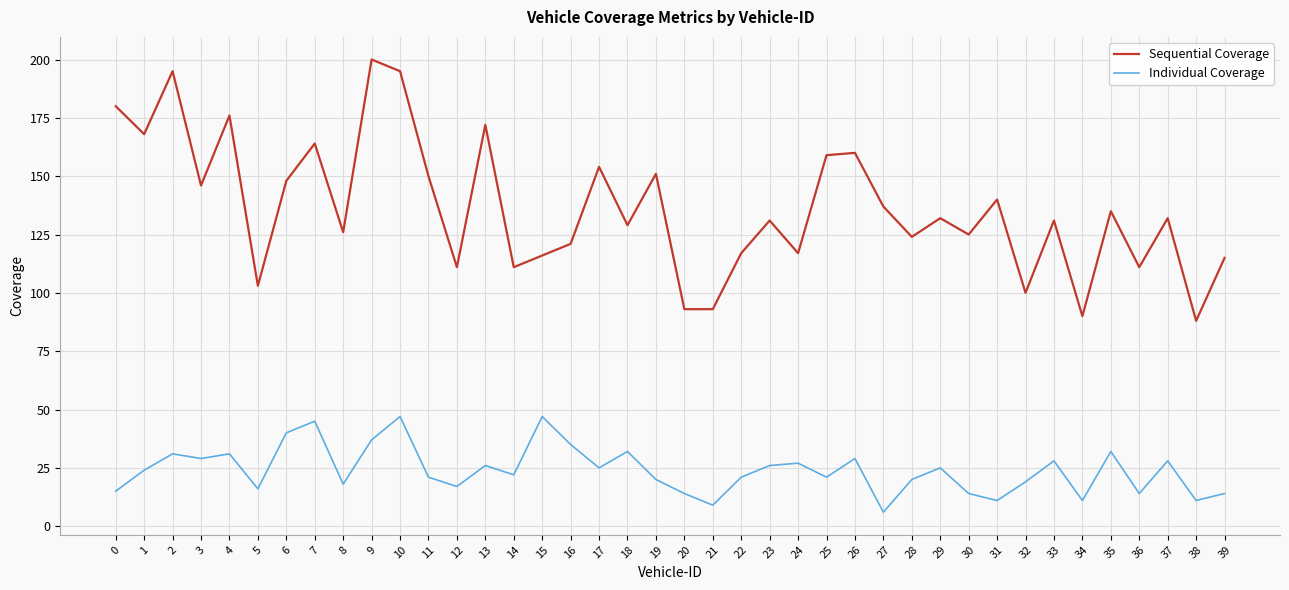

Reading right to left, list all the values displayed in this chart.

Sequential Coverage: 115	88	132	111	135	90	131	100	140	125	132	124	137	160	159	117	131	117	93	93	151	129	154	121	116	111	172	111	150	195	200	126	164	148	103	176	146	195	168	180
Individual Coverage: 14	11	28	14	32	11	28	19	11	14	25	20	6	29	21	27	26	21	9	14	20	32	25	35	47	22	26	17	21	47	37	18	45	40	16	31	29	31	24	15